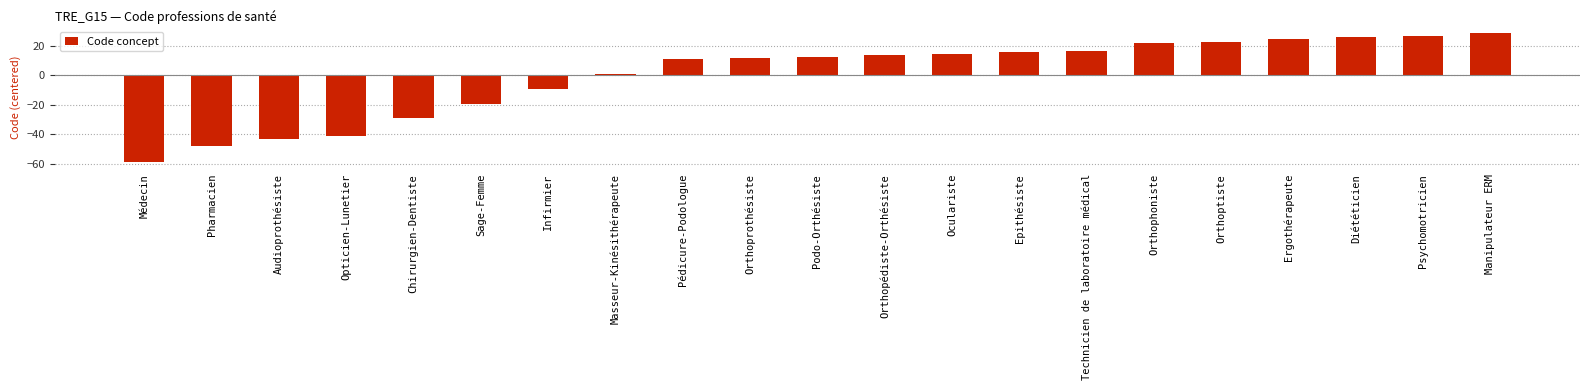

Read the value at Orthopédiste-Orthésiste.

13.9